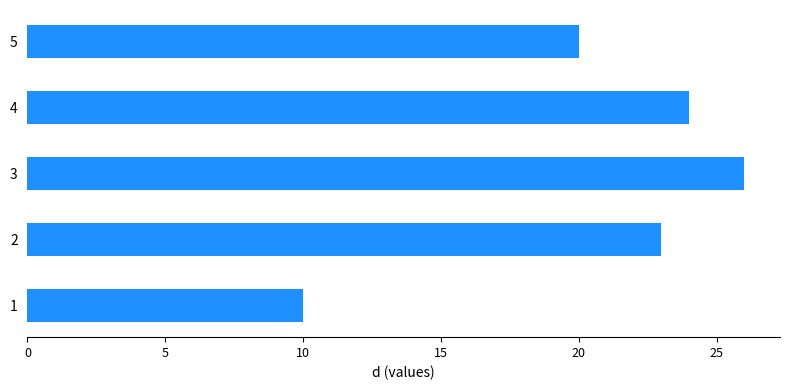

What is the change in value from 4 to 5?

-4